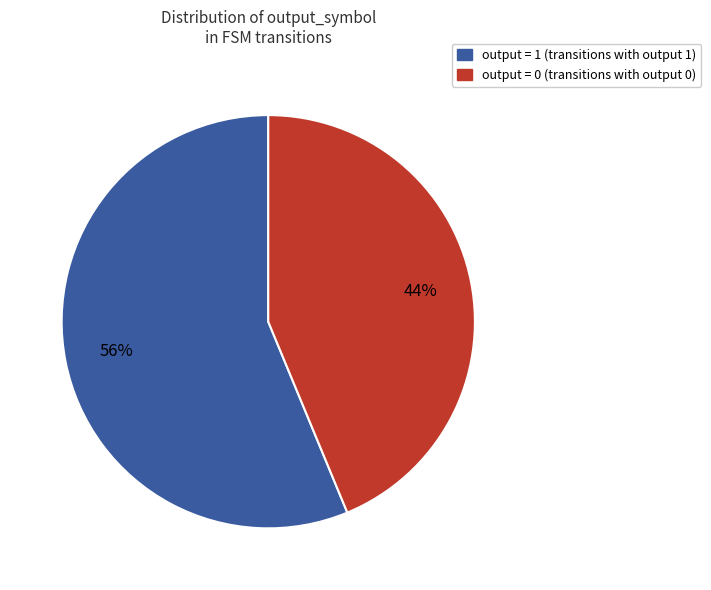

How many slices are in this pie chart?

2